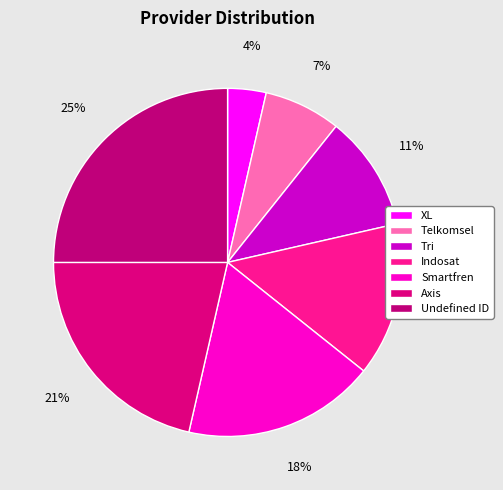

How many slices are in this pie chart?

7